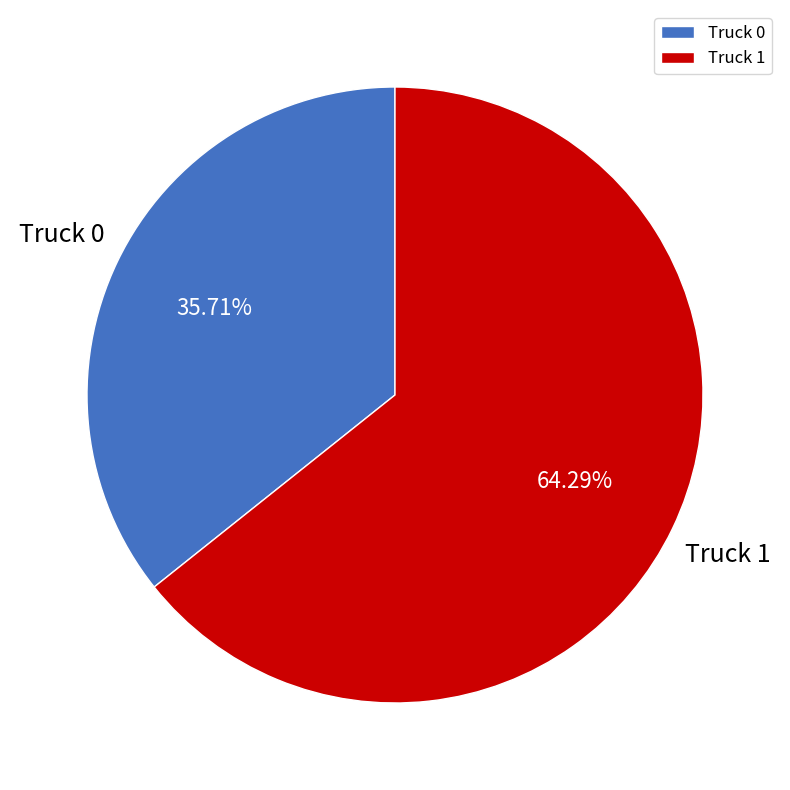

To the nearest percent, what is the difference between the Truck 0 and Truck 1 slice percentages?

29%